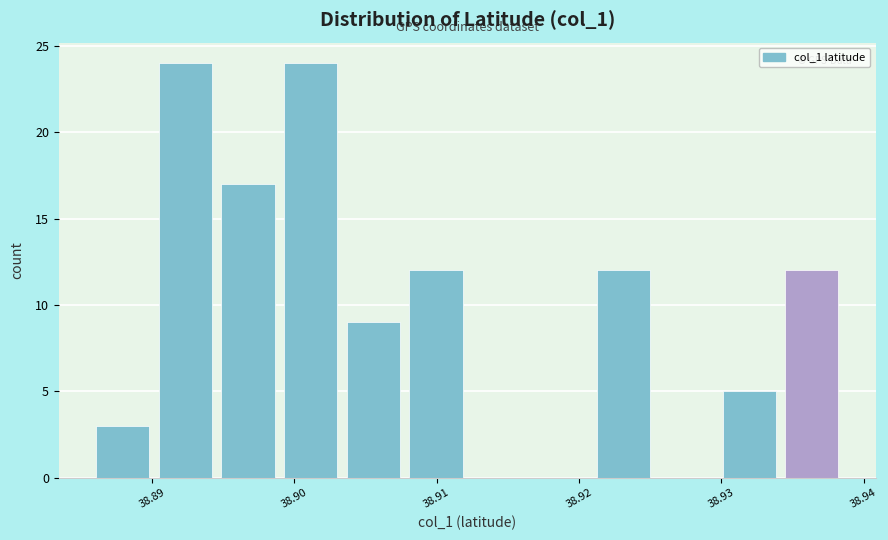

Reading left to right, transcribe this chart: for each bar, give the range it covers on the x-axis and its height. Neither the bar edges nor the heights are printed on the chart, so give them approximately, as read against the axes.

38.886 to 38.890: 3
38.890 to 38.895: 24
38.895 to 38.899: 17
38.899 to 38.904: 24
38.904 to 38.908: 9
38.908 to 38.912: 12
38.912 to 38.917: 0
38.917 to 38.921: 0
38.921 to 38.926: 12
38.926 to 38.930: 0
38.930 to 38.934: 5
38.934 to 38.939: 12